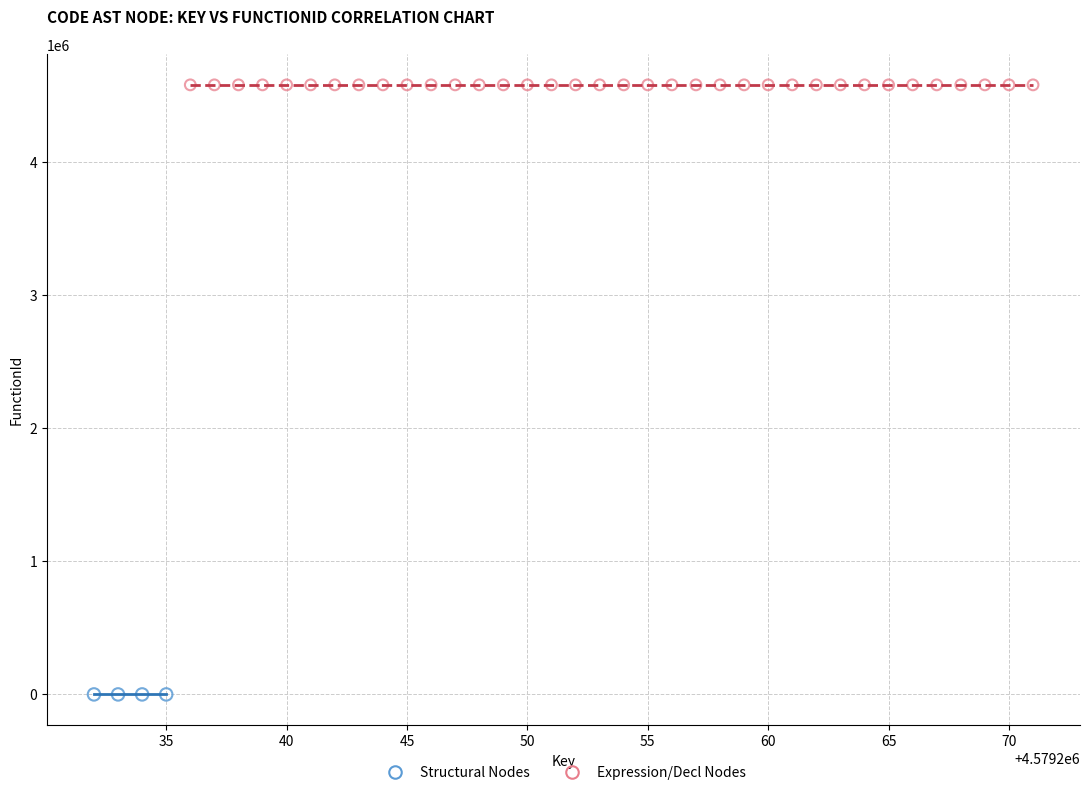

Which series reaches the maximum Y coordinate?

Expression/Decl Nodes